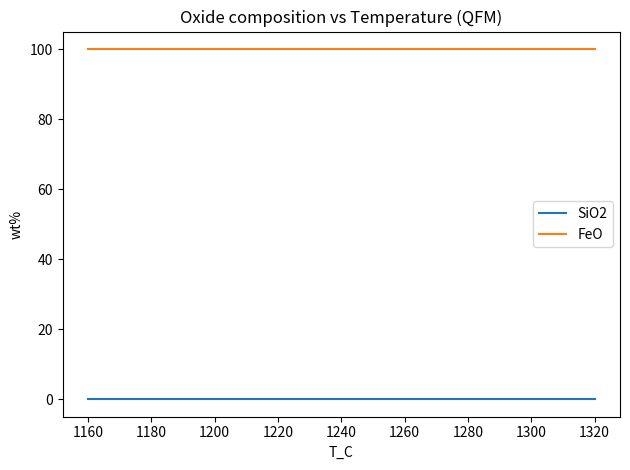

Which series has the widest spread of values?

SiO2